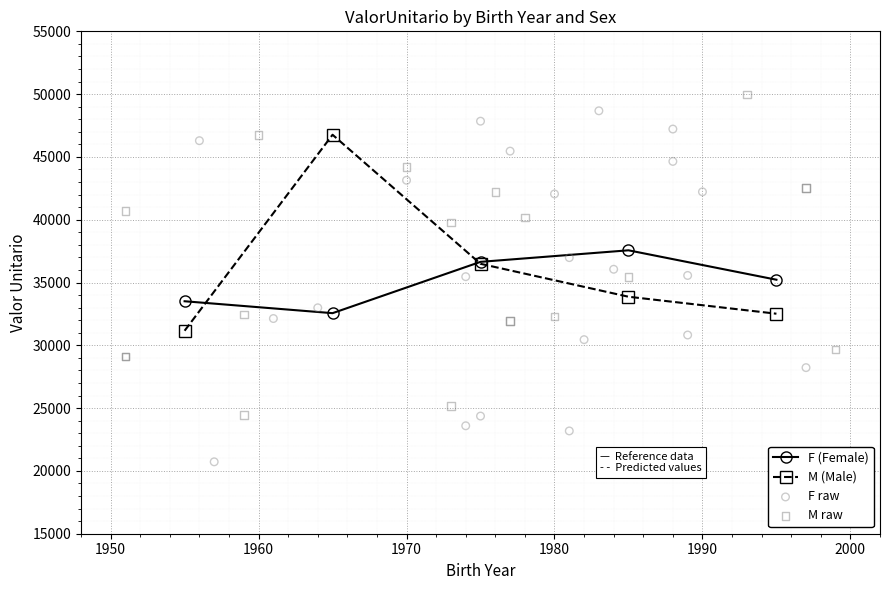

True or false: F (Female) has more than 0 points higher than both neighbors.

True